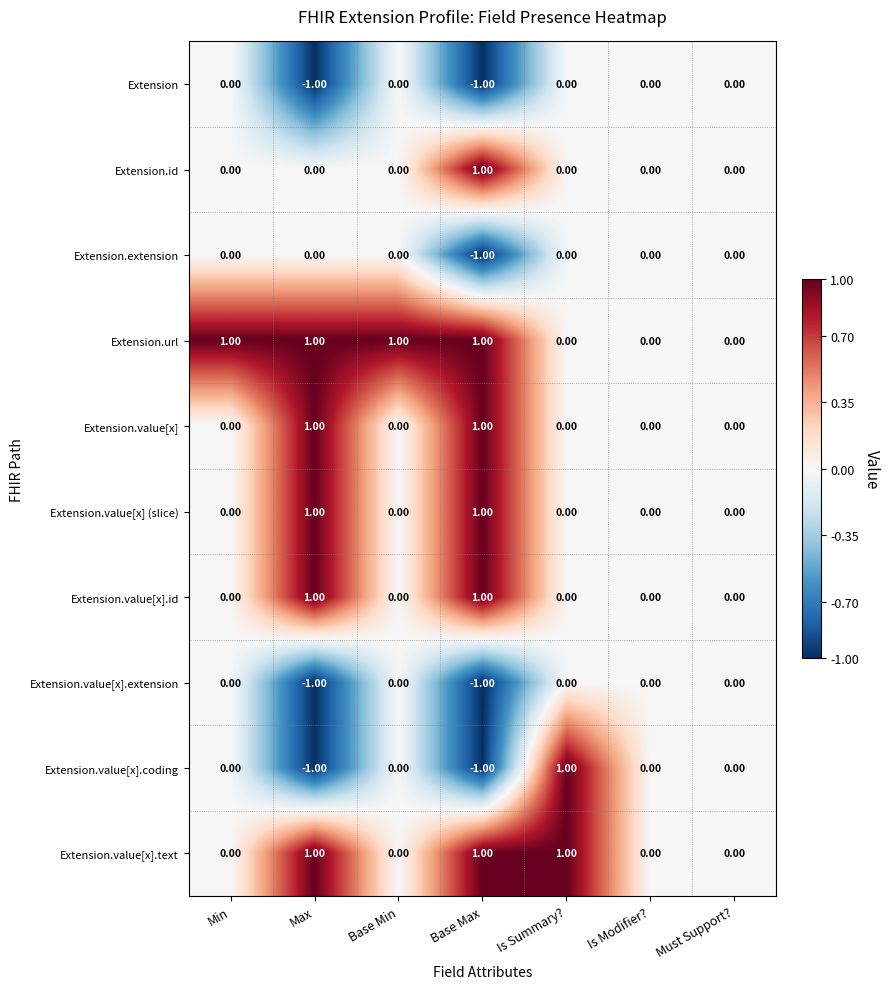

How many data points in Extension.url are less than 1?

3